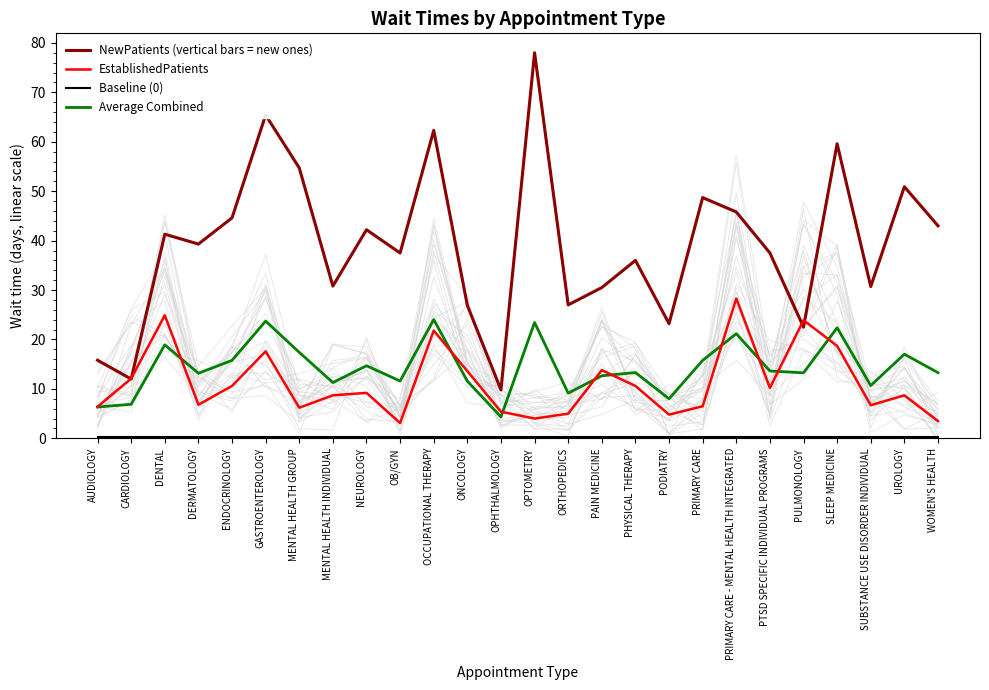

Which category has the highest value across all series?

OPTOMETRY